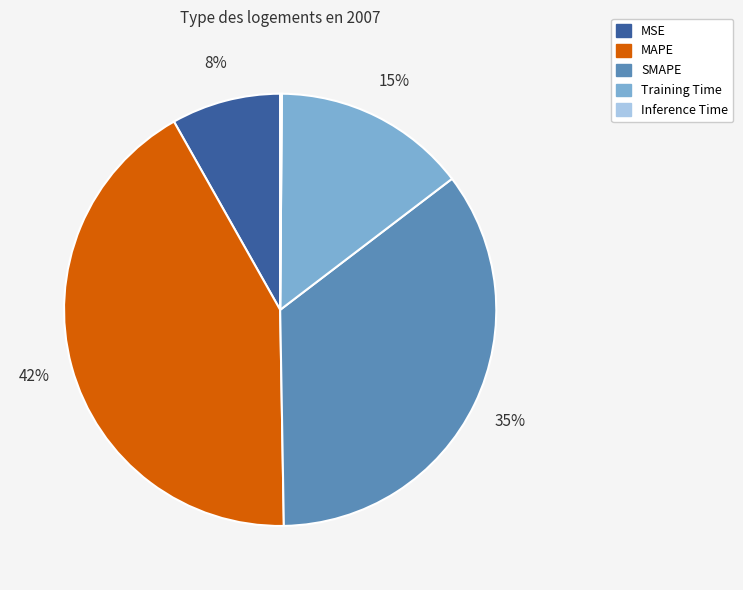

Between MSE and MAPE, which is larger?

MAPE